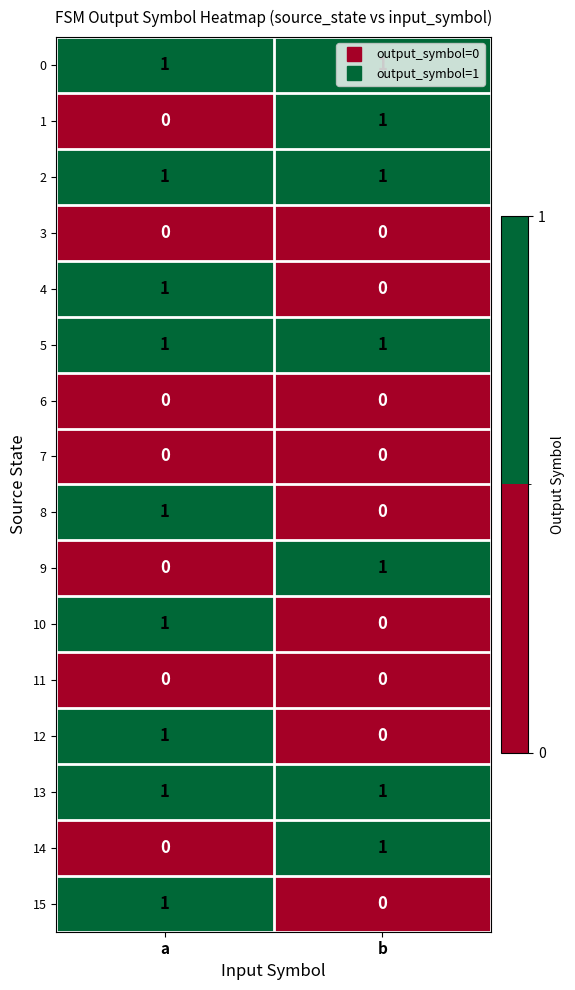

At which category is the sum across all series the highest?

a